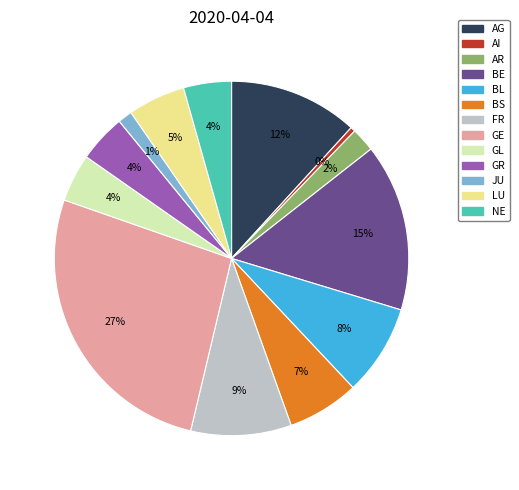

To the nearest percent, what is the average slice percentage?

8%